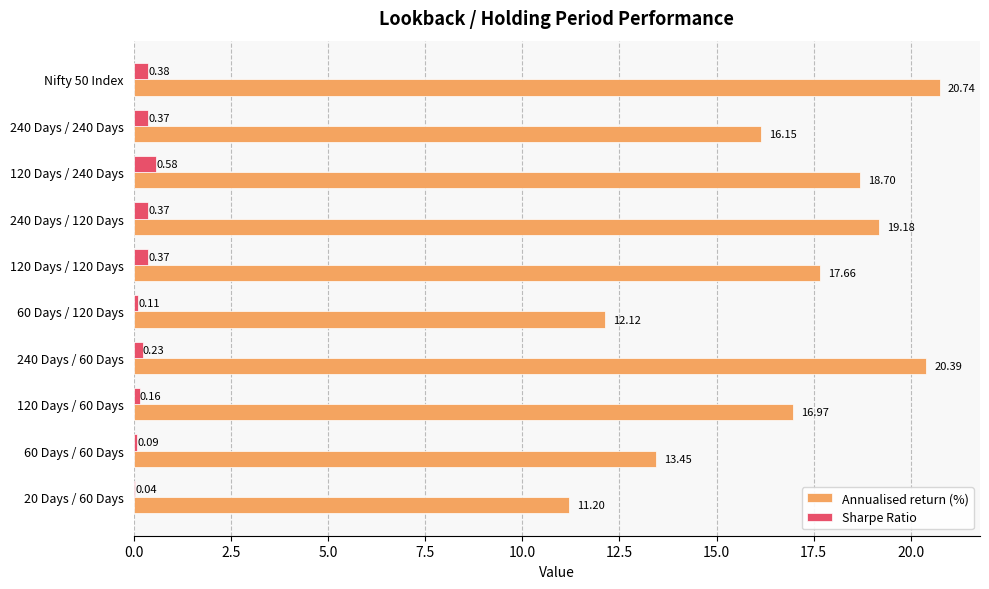

At which category is the sum across all series the highest?

Nifty 50 Index